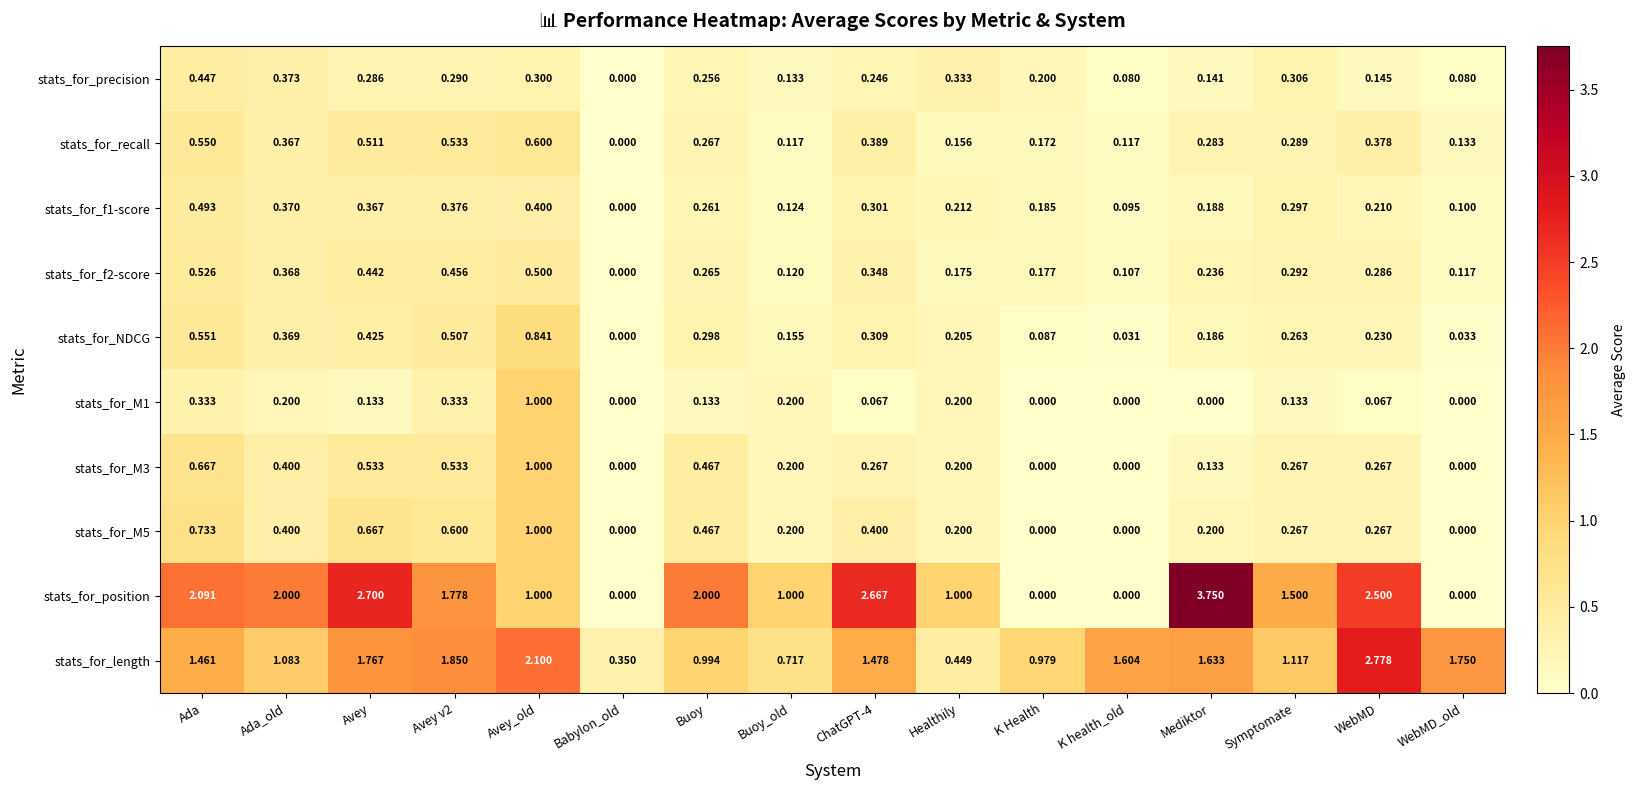

Where is stats_for_precision nearest to the value 0?

Babylon_old